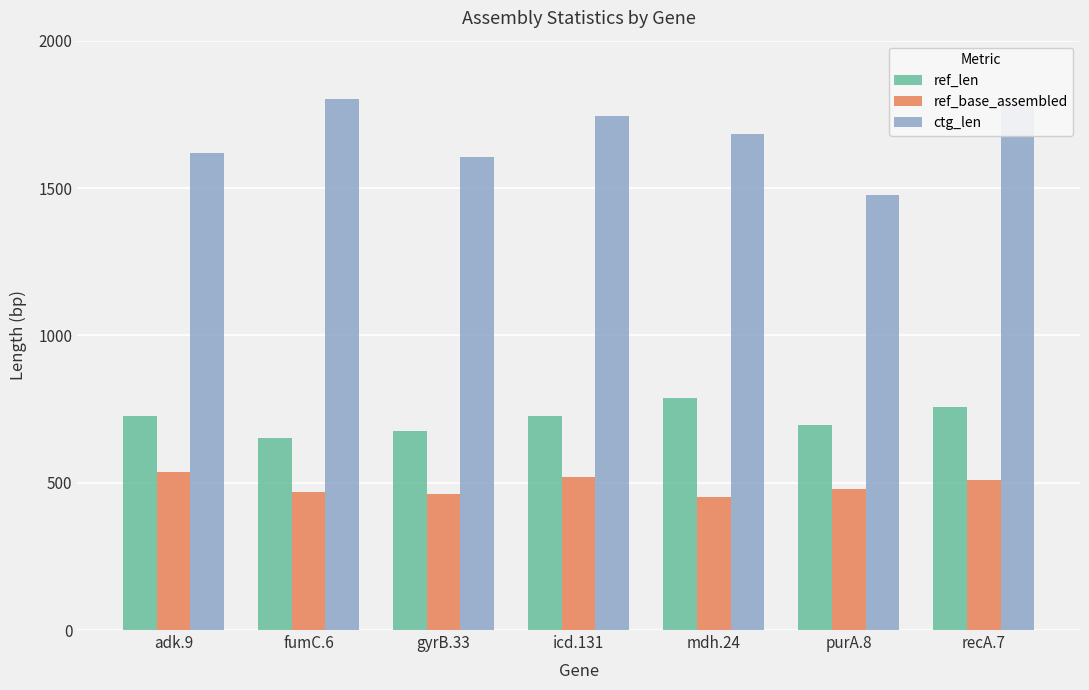

How many values in the ref_len series are below 726?

3